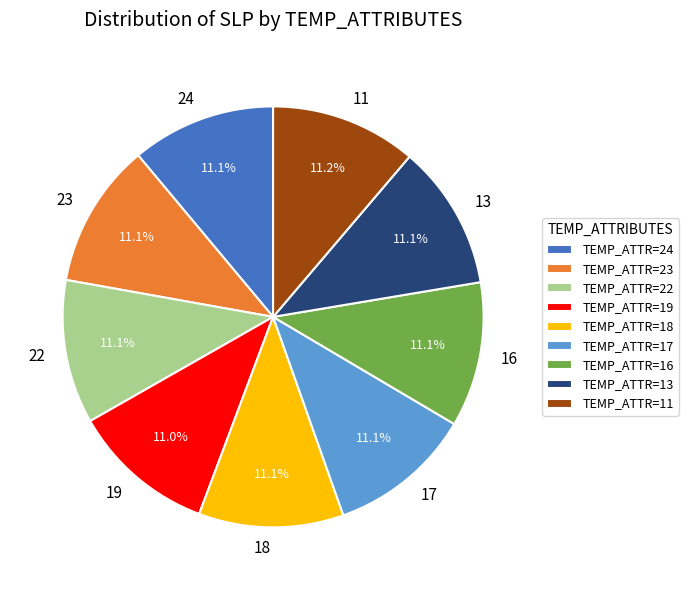

To the nearest percent, what portion does 16 represent?

11%